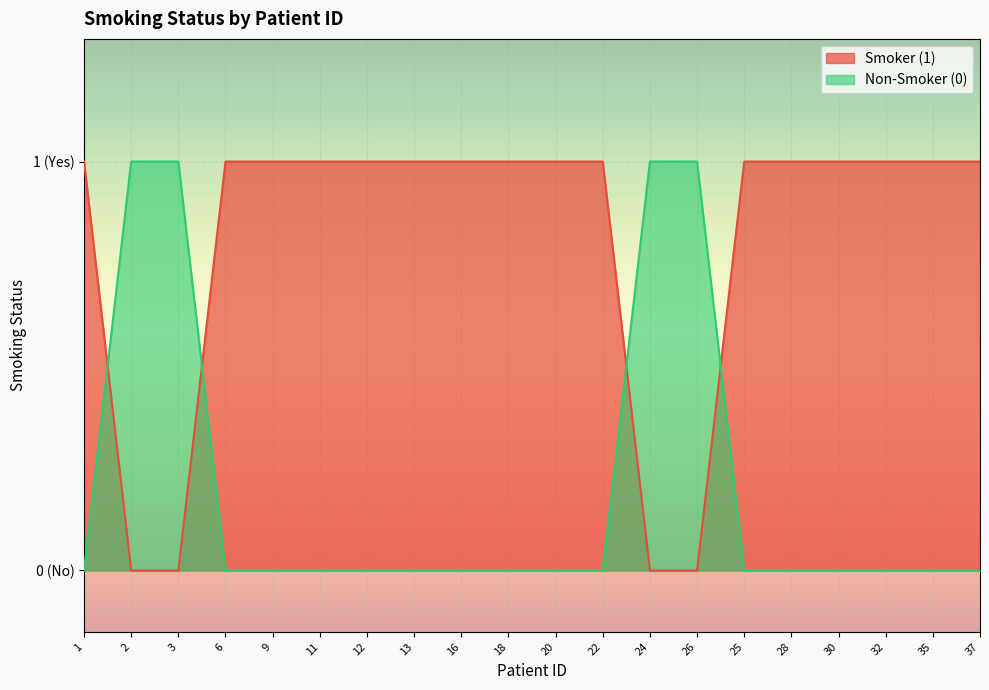

List the labels in order of Smoker (1) value, smallest first.

2, 3, 24, 26, 1, 6, 9, 11, 12, 13, 16, 18, 20, 22, 25, 28, 30, 32, 35, 37